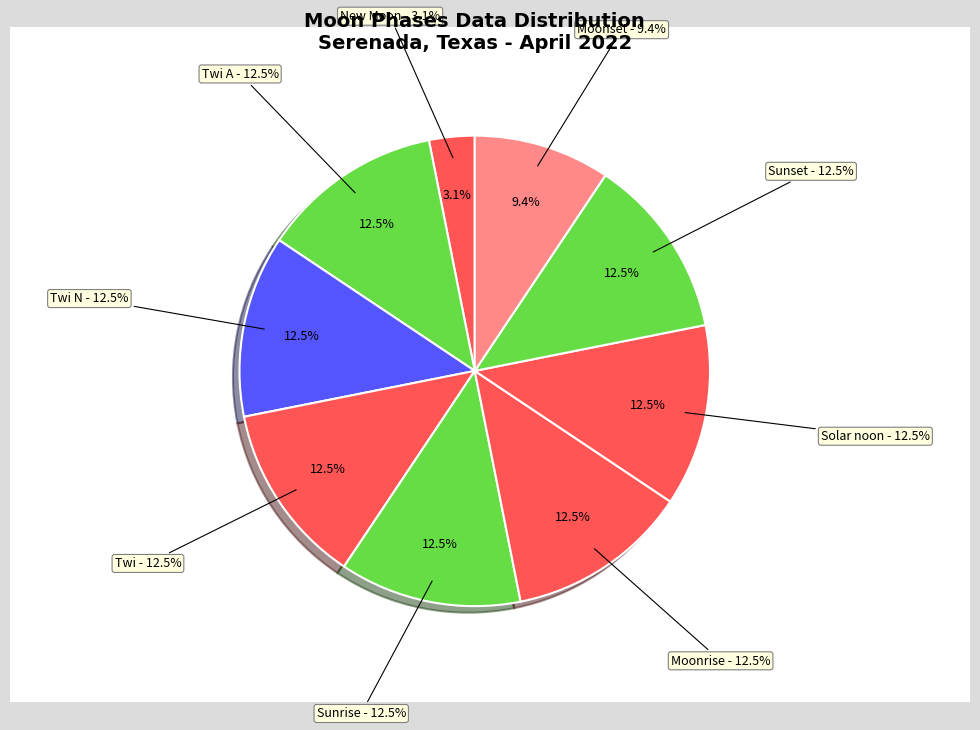

Approximately how many times larger is the value at Sunrise compared to Moonrise?

1.0